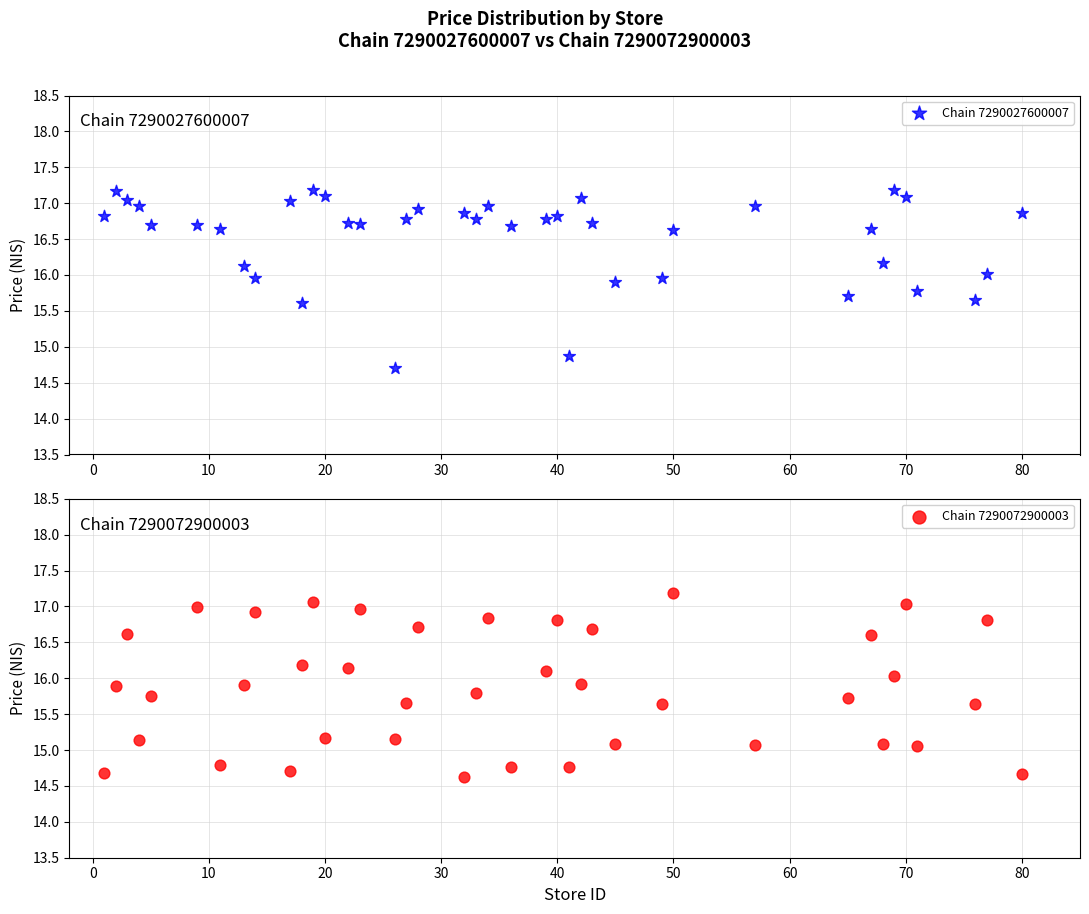

Is the value of Chain 7290027600007 at 26 greater than the value of Chain 7290072900003 at 80?

Yes